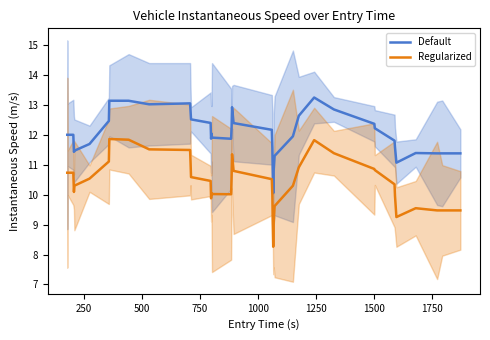

True or false: Default and Regularized intersect in this chart.

False